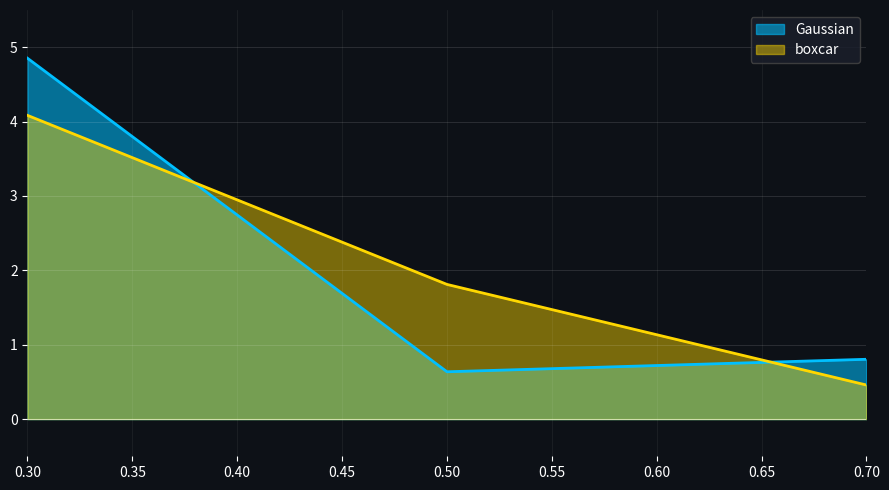

How many lines are shown in the chart?

2